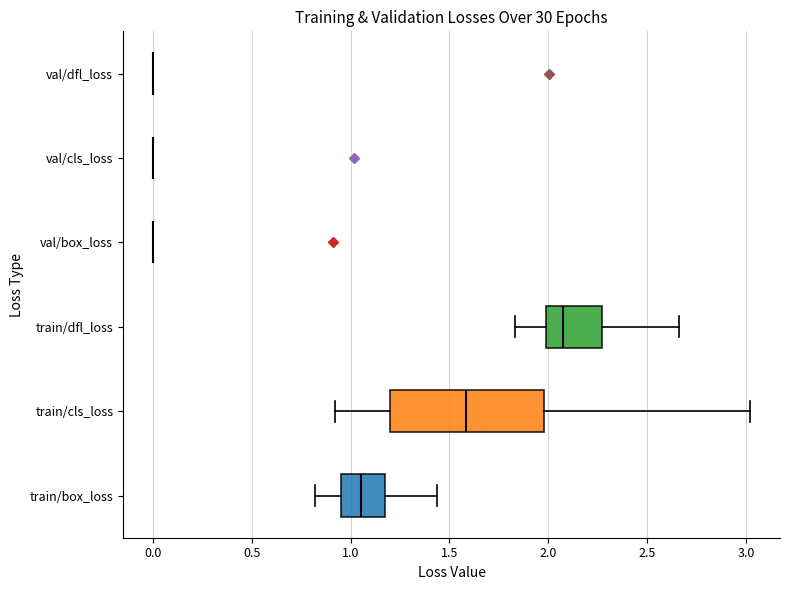

Which box is the widest, from its left edge to its right edge?

train/cls_loss